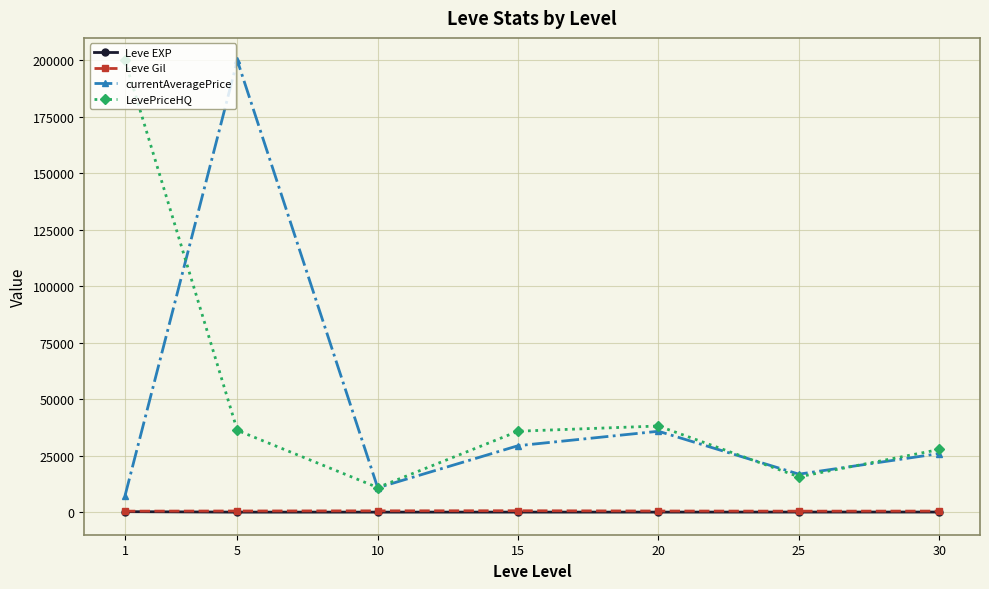

Does the chart have visible grid lines?

Yes